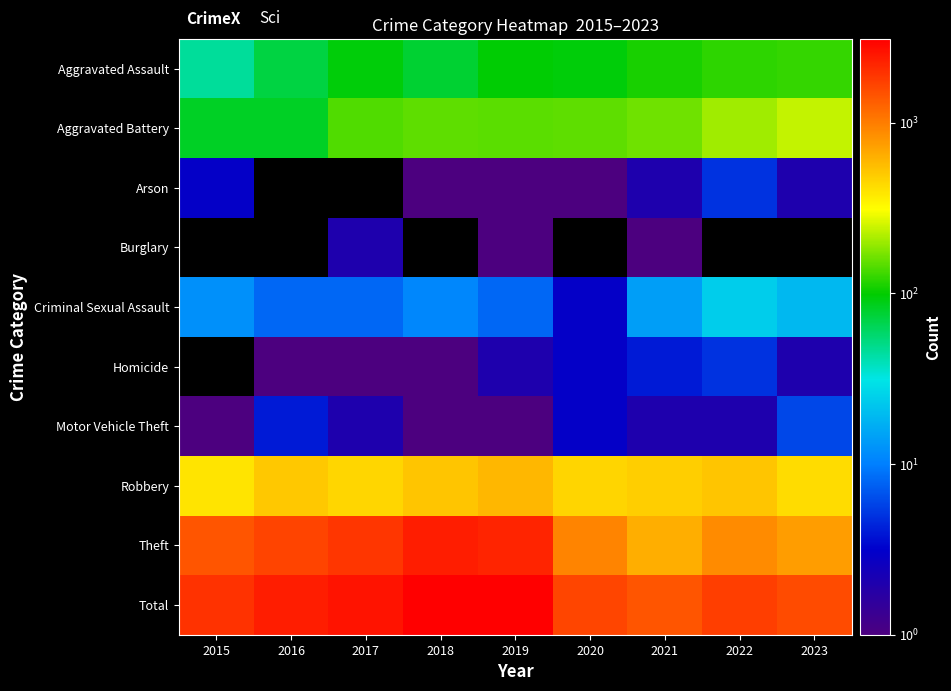

The value of Criminal Sexual Assault at 2019 is 8.0. True or false?

True